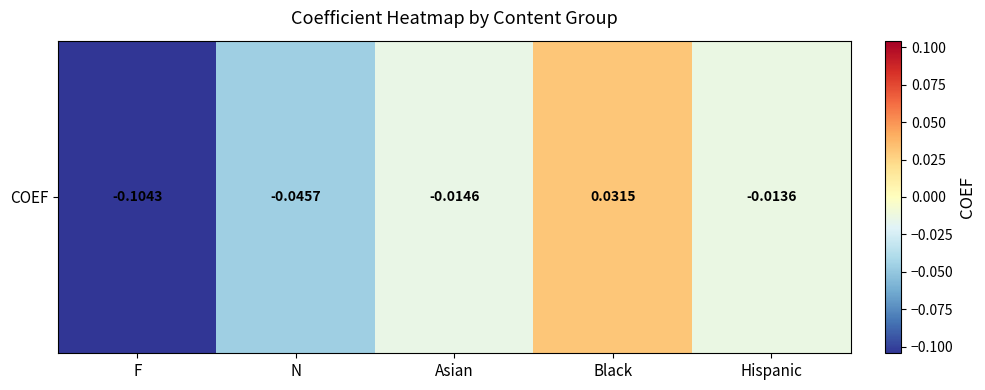

Reading left to right, what are all the values shown in this chart?

-0.1	-0.0	-0.0	0.0	-0.0